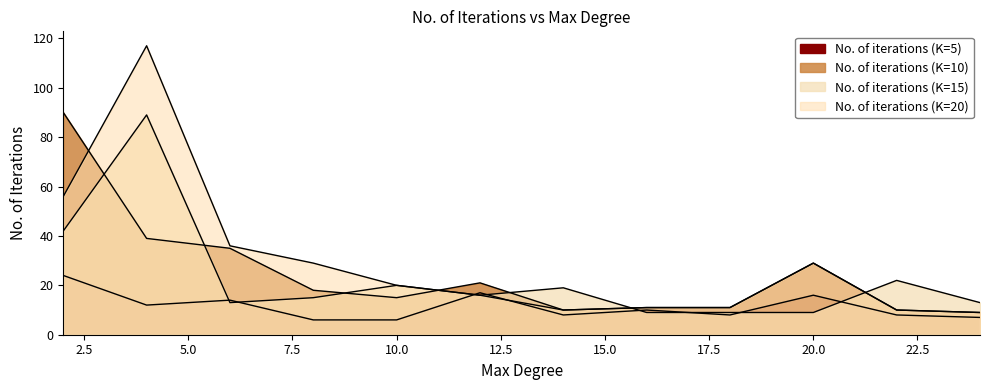

At which label does No. of iterations (K=10) reach its minimum?

24